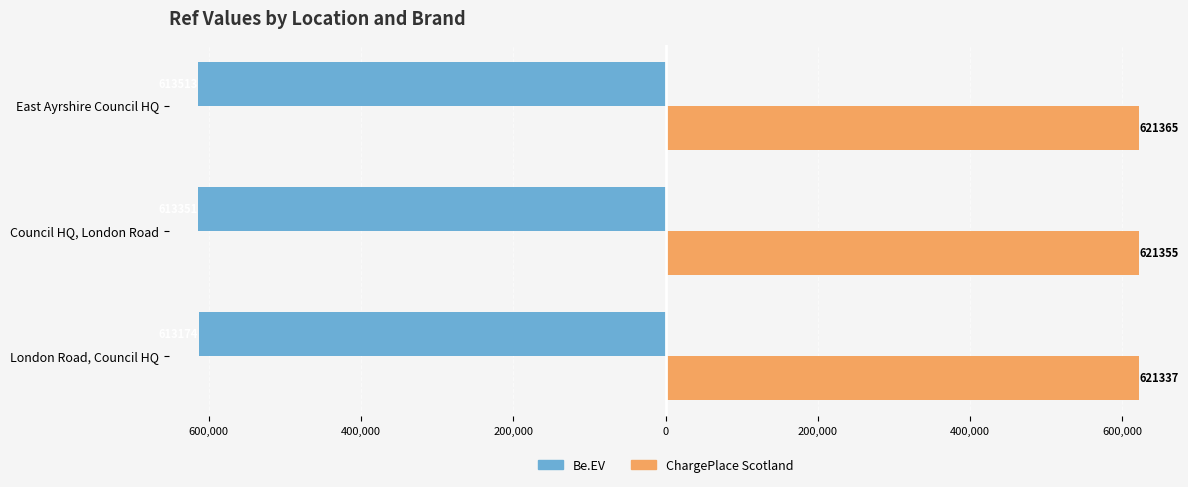

What are all the series names shown in the legend?

Be.EV, ChargePlace Scotland